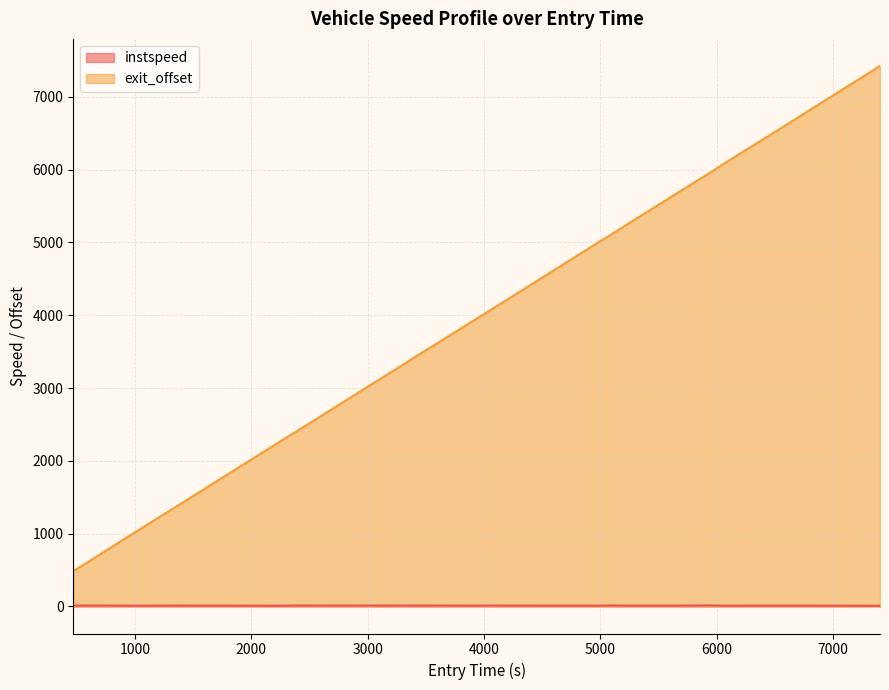

Which category has the lowest value across all series?

7405.238439748024